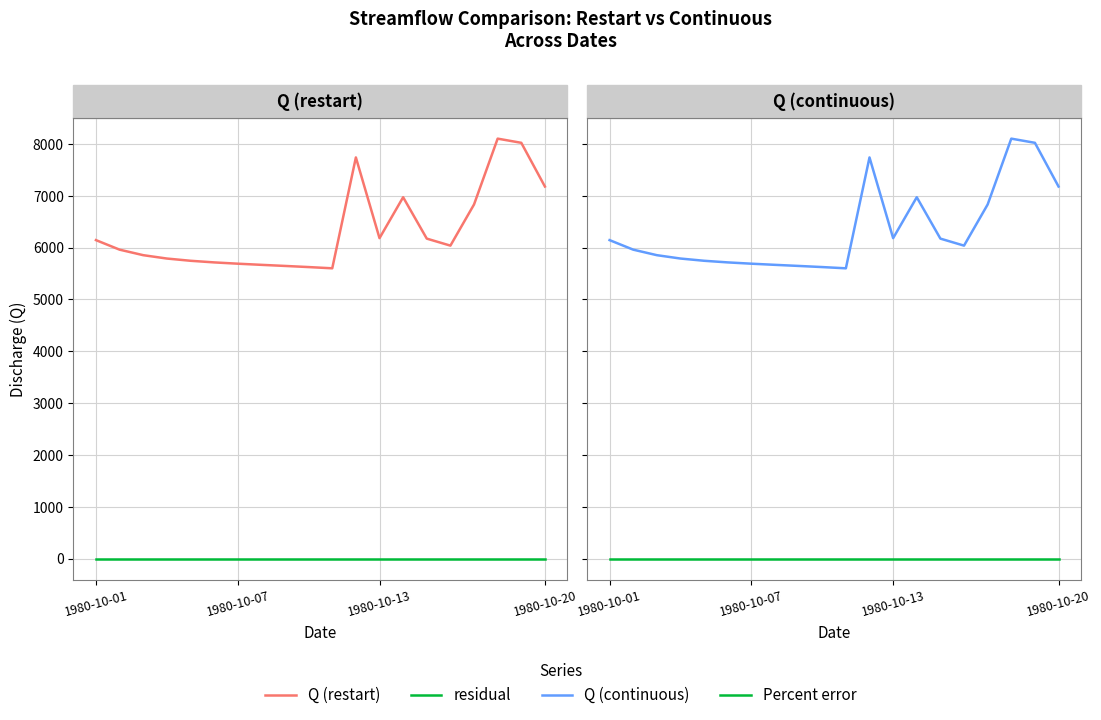

Does the chart display data point markers on the line(s)?

No